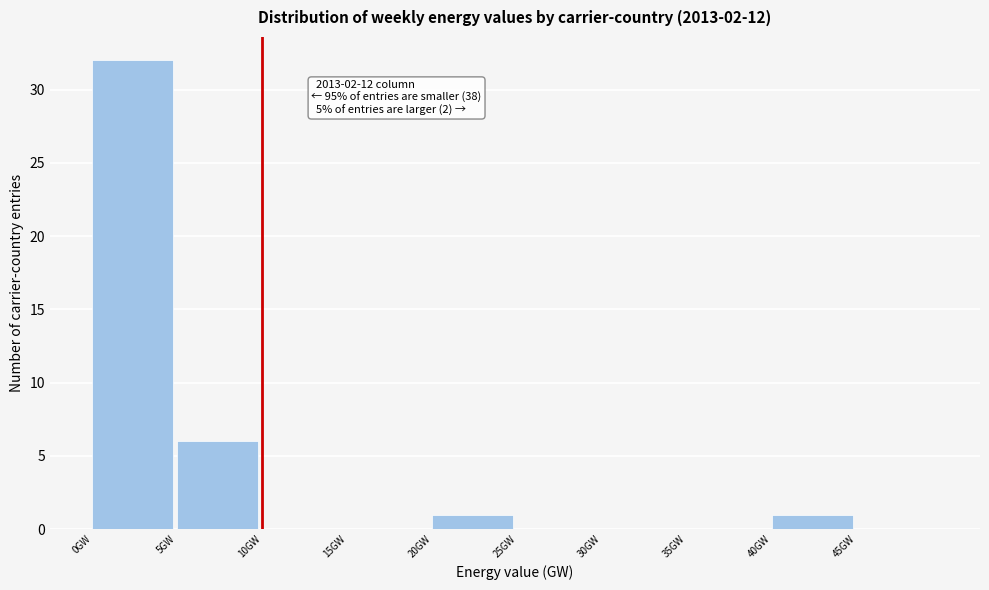

Over which range of the x-axis is the bar tallest?

0 to 5